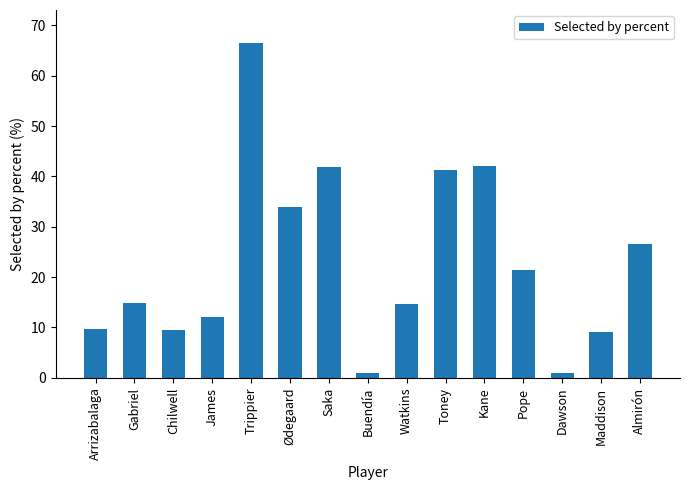

Does the chart contain stacked bars?

No